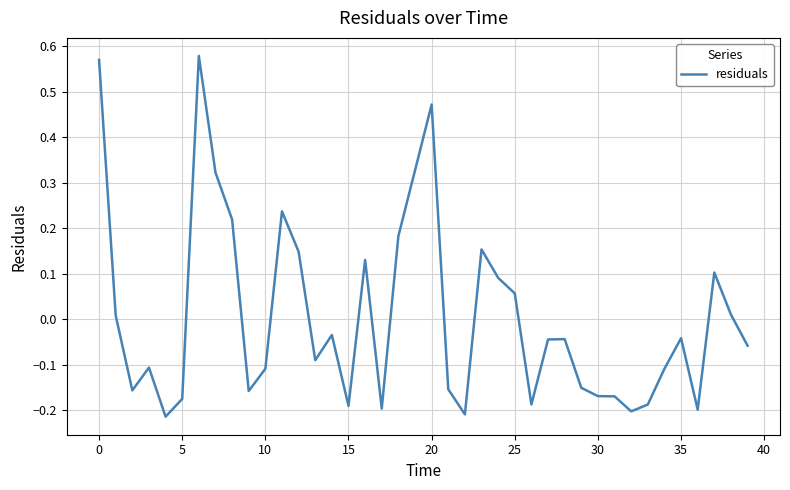

What is the difference between the maximum and minimum values?

0.8